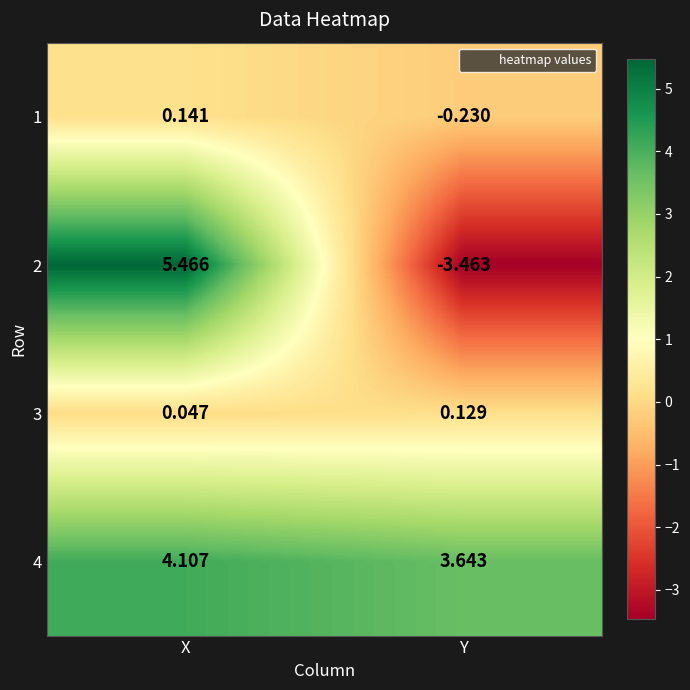

How many categories are shown in the chart?

2